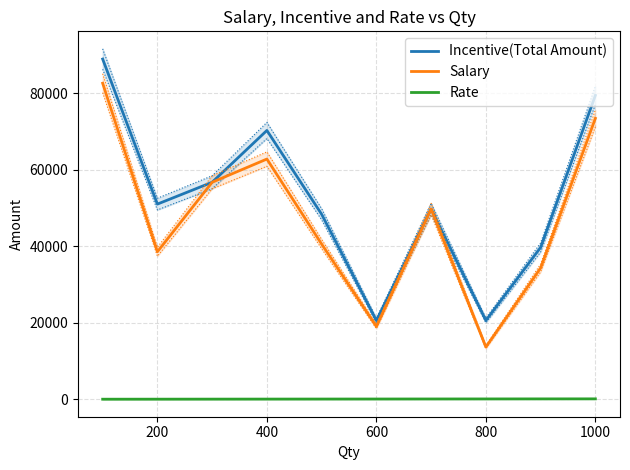

The value of Incentive(Total Amount) at 1000 is 111694.9. True or false?

False